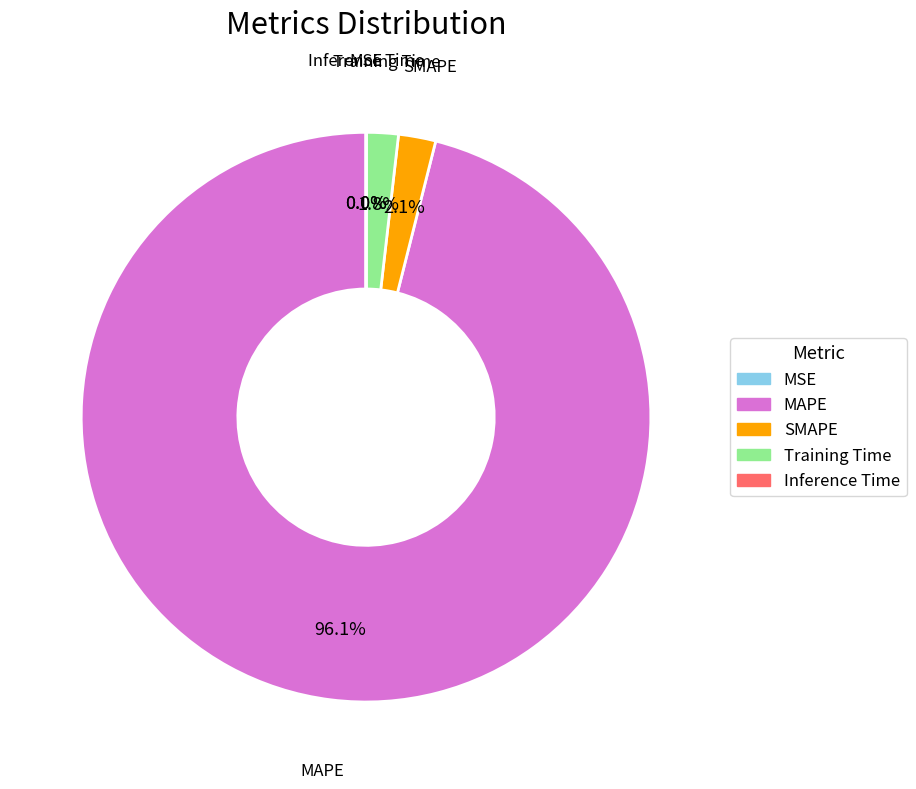

To the nearest percent, what is the average slice percentage?

20%